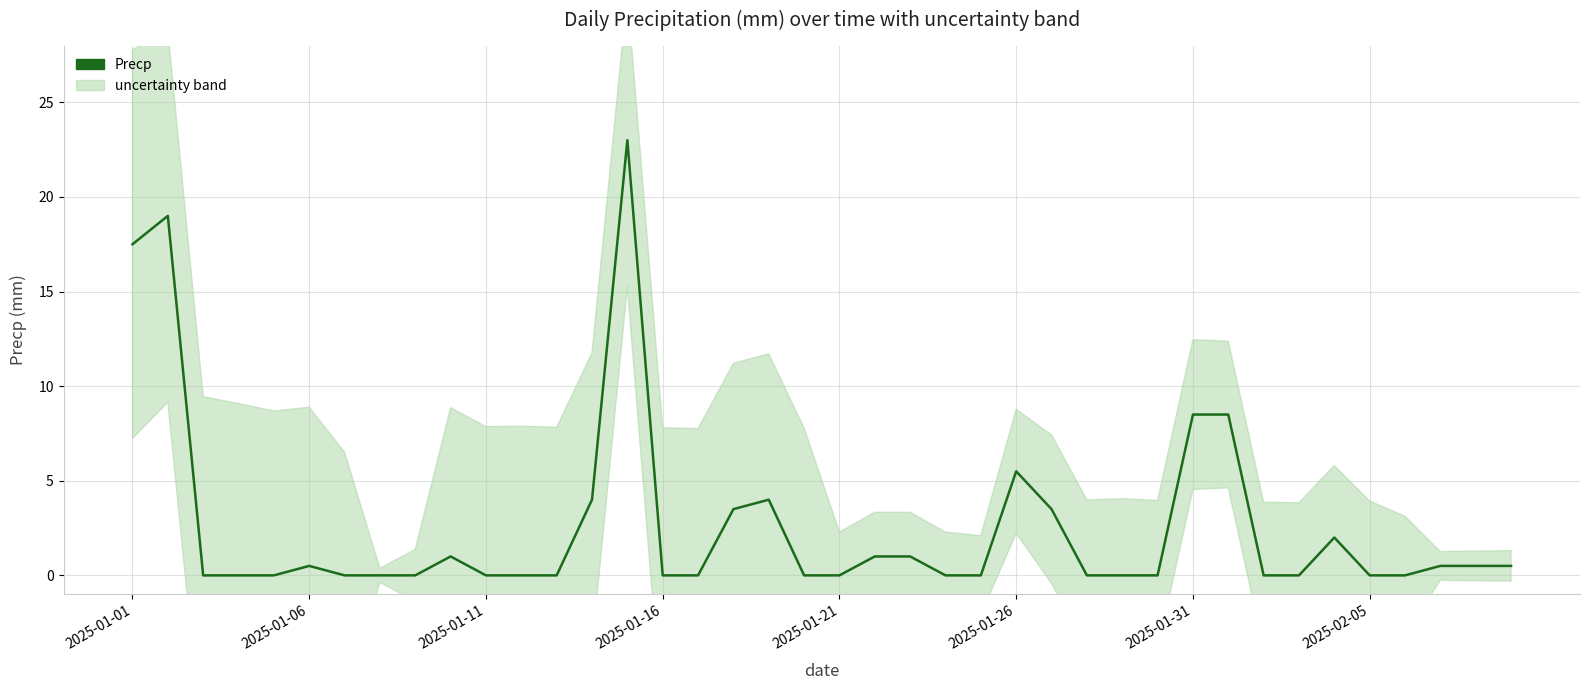

Is it true that the value at 2025-01-16 is -10.2?

False